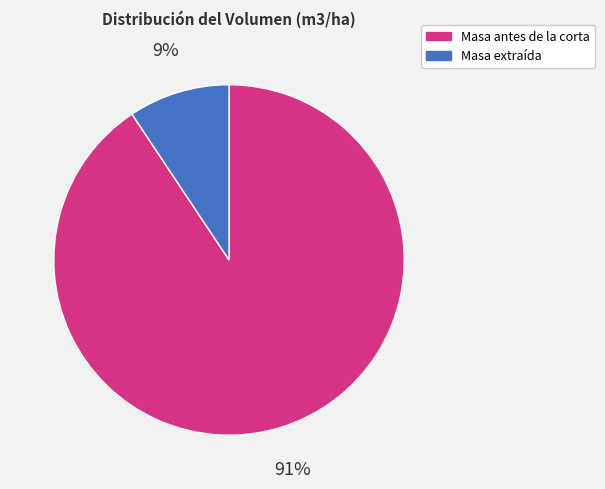

How many slices are in this pie chart?

2